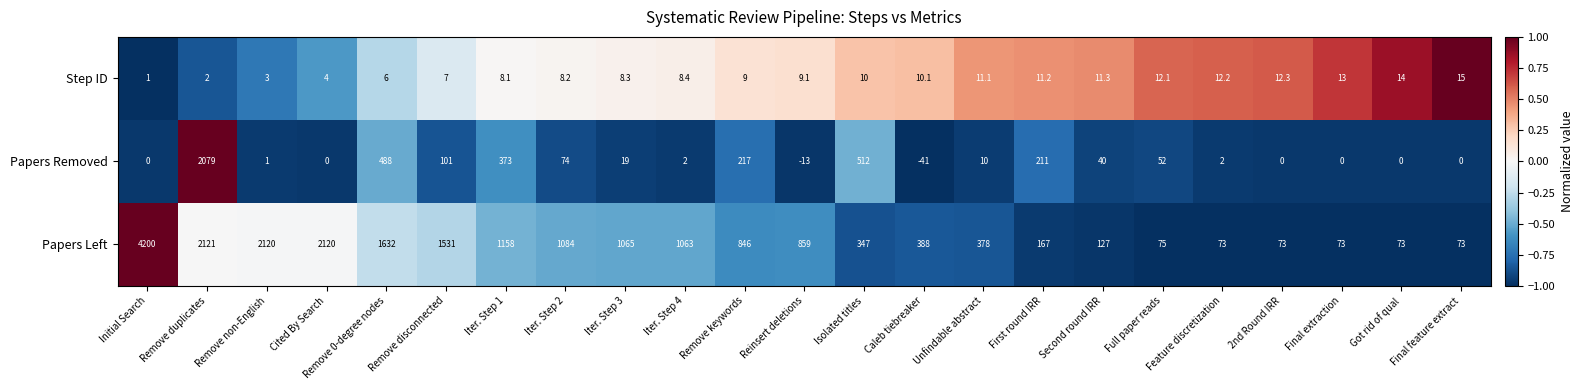

What is the total value across all series at Iter. Step 4?

1073.4